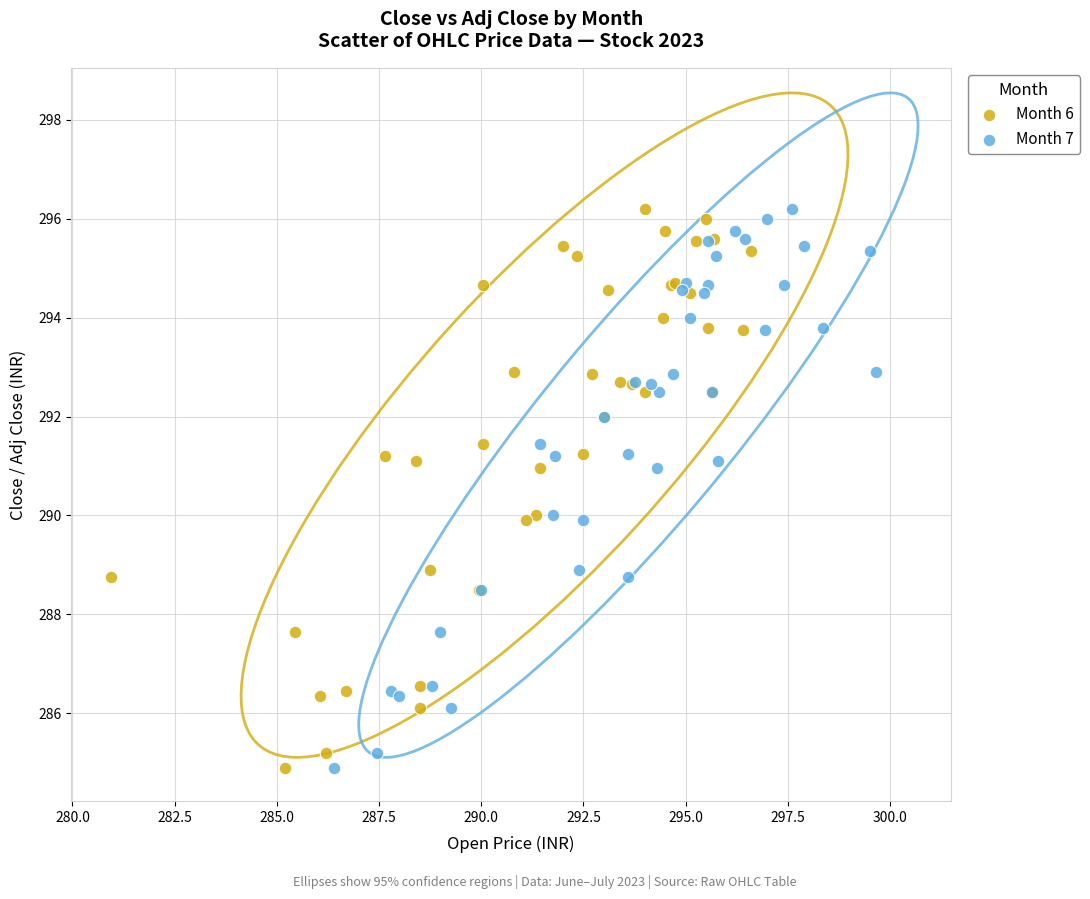

What are all the series names shown in the legend?

Month 6, Month 7